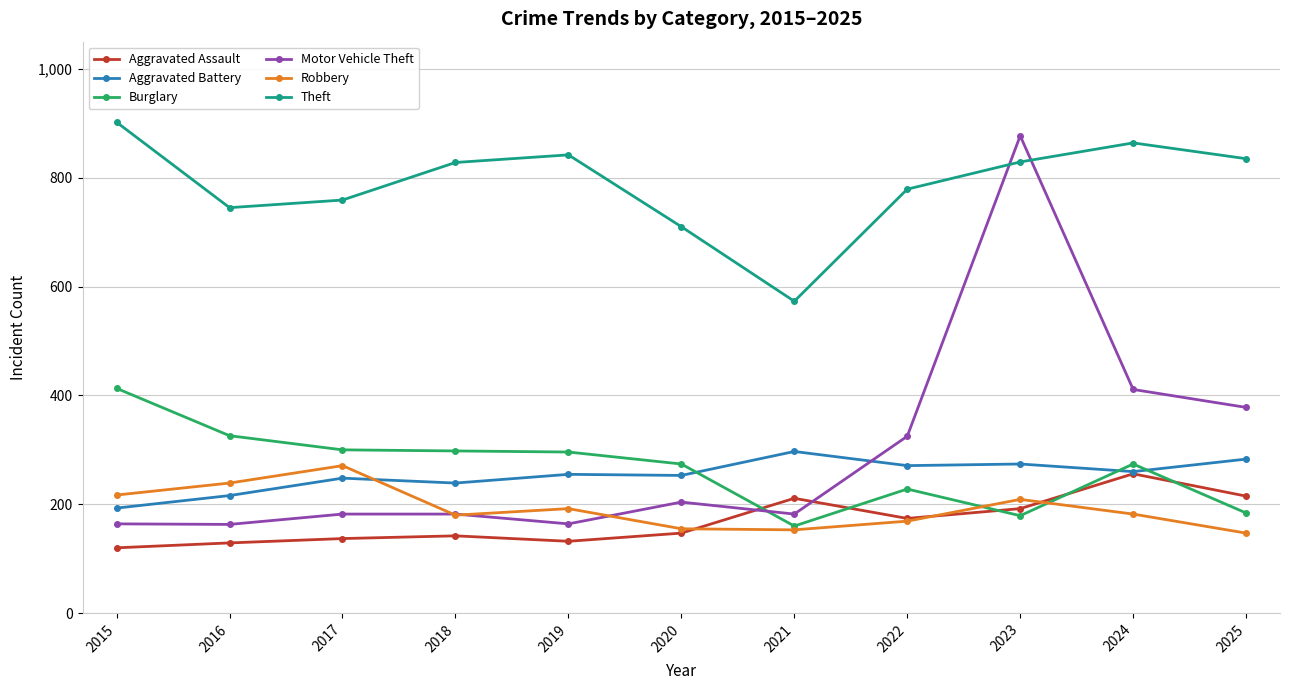

Read the Aggravated Battery value at 2025, to the nearest 10.

280